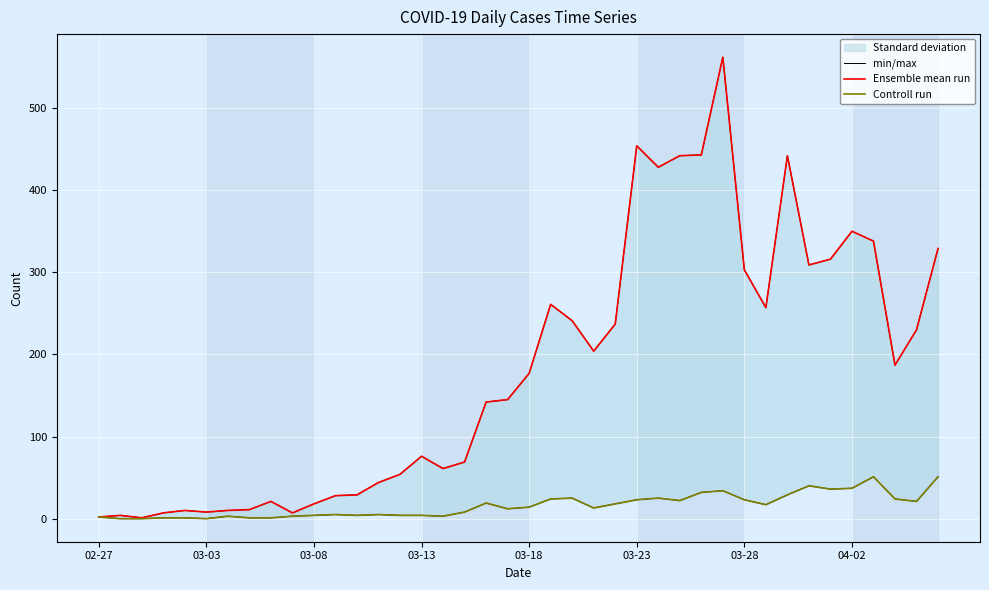

What is the difference between the maximum and minimum values in the Ensemble mean run series?

561